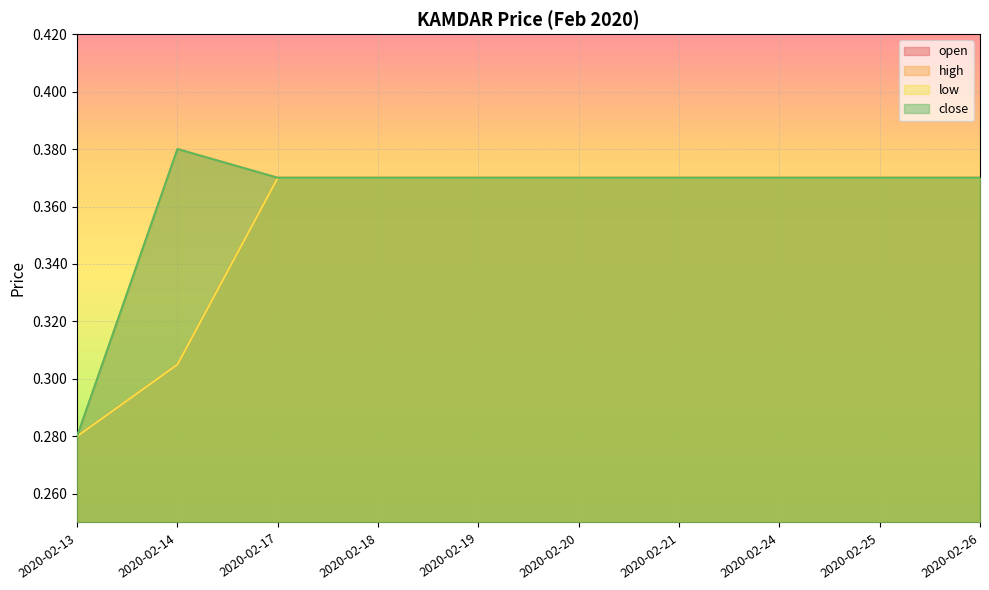

At how many categories does at least one series exceed 0?

10